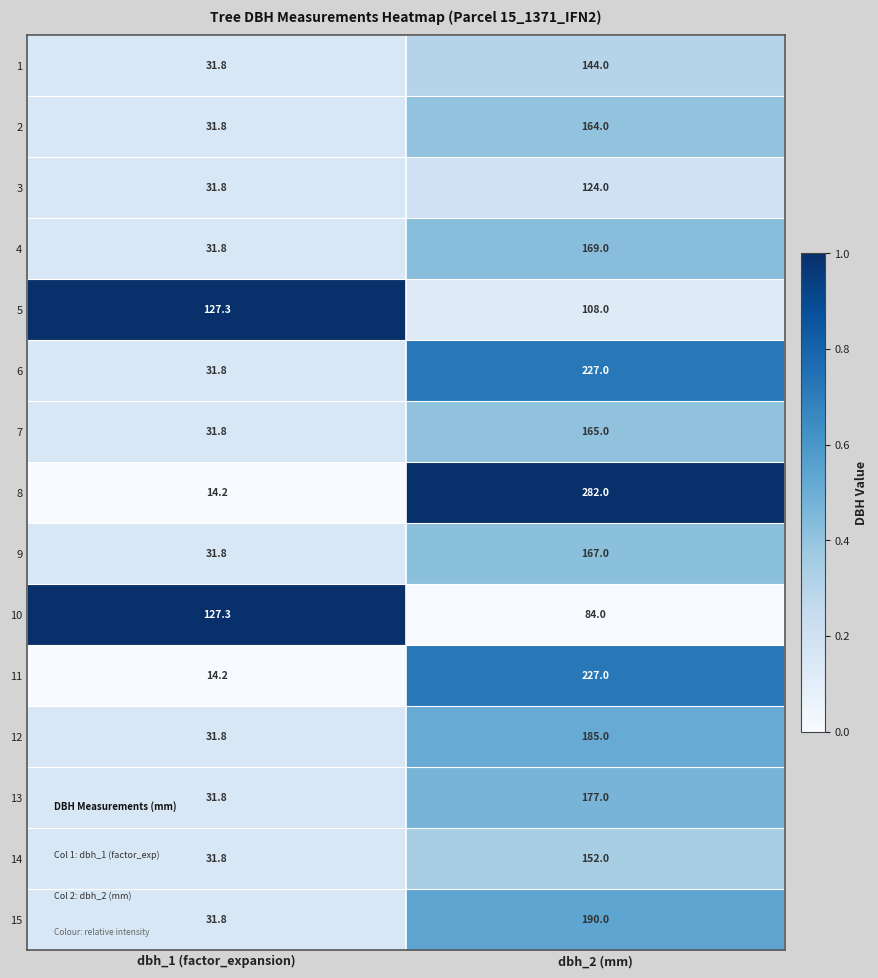

What is the difference between the highest and lowest values at dbh_1 (factor_expansion)?

113.1